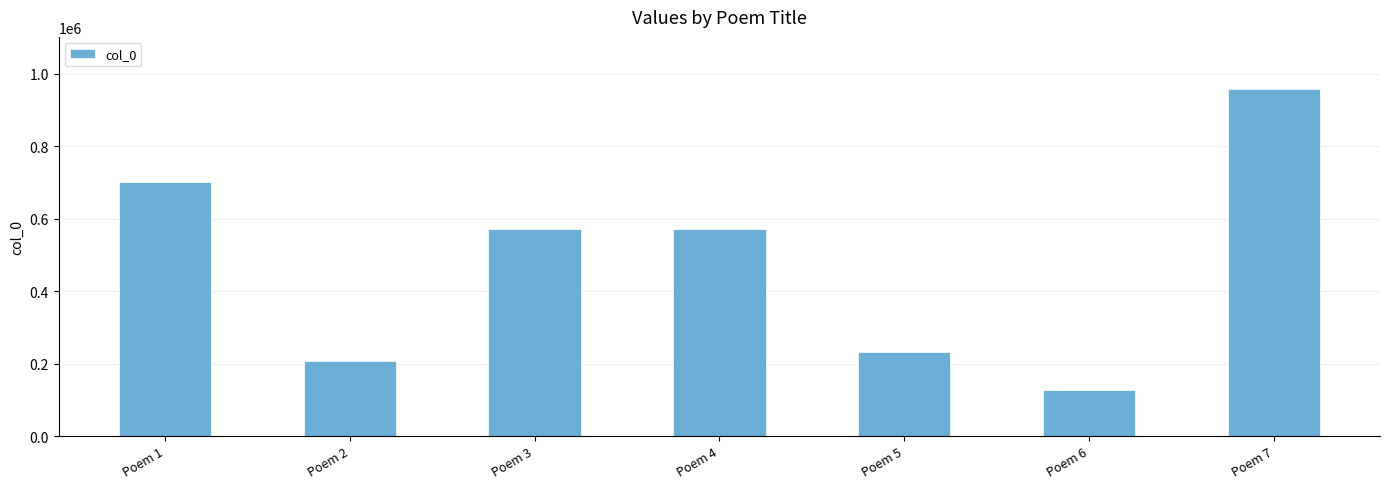

Is it true that the value at Poem 2 is 207531?

True